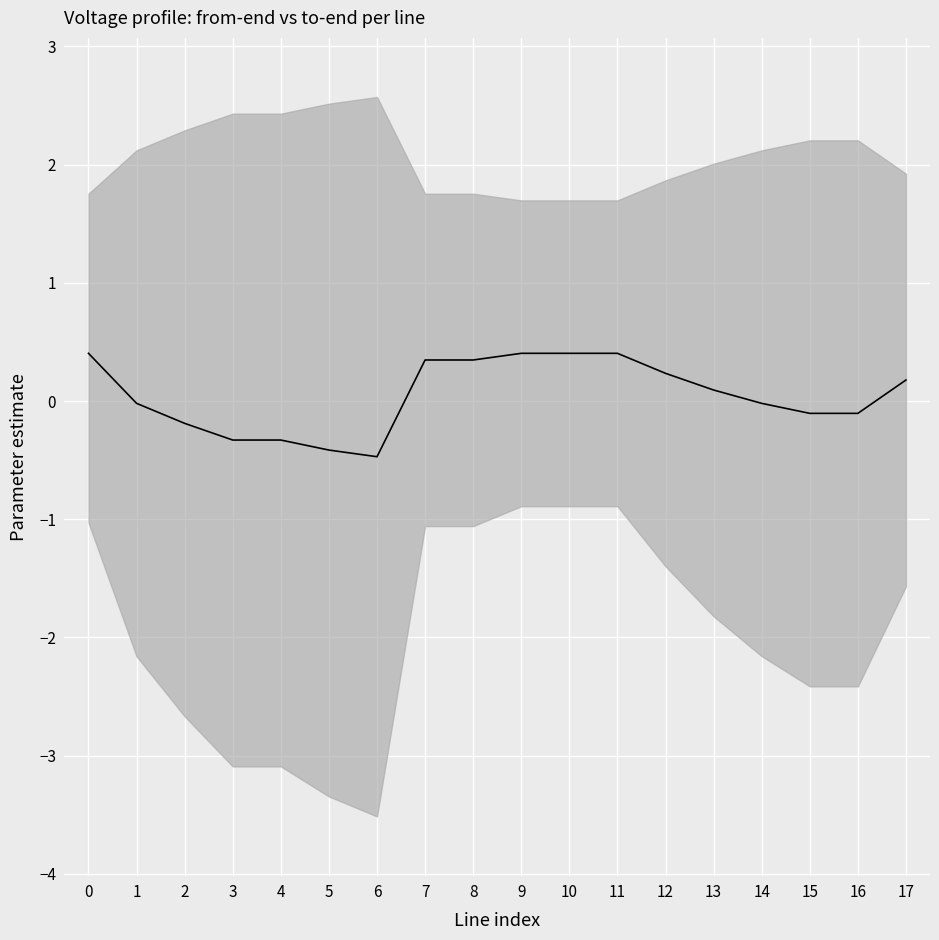

How many data points are less than 0?

9